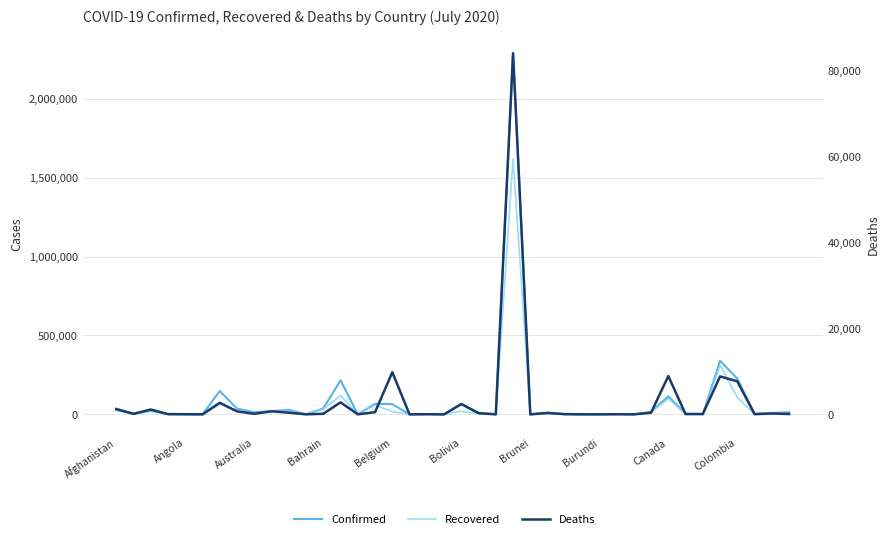

Reading left to right, transcribe all the data shown in this chart.

Confirmed: 35928	4466	25484	889	851	76	148027	36162	13595	20099	28980	274	37996	216110	106	66688	64847	47	1694	92	65252	9462	592	2287475	141	9853	1070	343	345	2190	202	16522	114398	4590	915	338759	226373	2851	8720	13129
Recovered: 24550	2523	17369	803	236	58	62815	25244	8775	17943	20974	91	34412	119208	94	59439	17369	25	918	83	20030	4367	48	1620313	138	5031	919	280	270	1150	142	13728	99937	1452	805	311431	107951	666	5105	3448
Deaths: 1211	123	1124	52	33	3	2702	688	139	711	391	11	134	2801	7	519	9812	2	34	0	2407	274	1	84082	3	329	53	6	1	21	0	382	8919	58	75	8838	7688	50	201	80